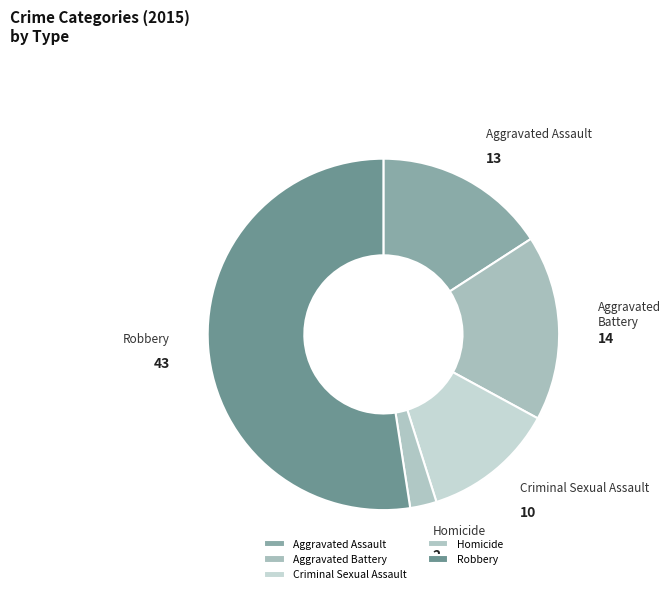

Does Aggravated Battery account for over 50% of the chart?

No